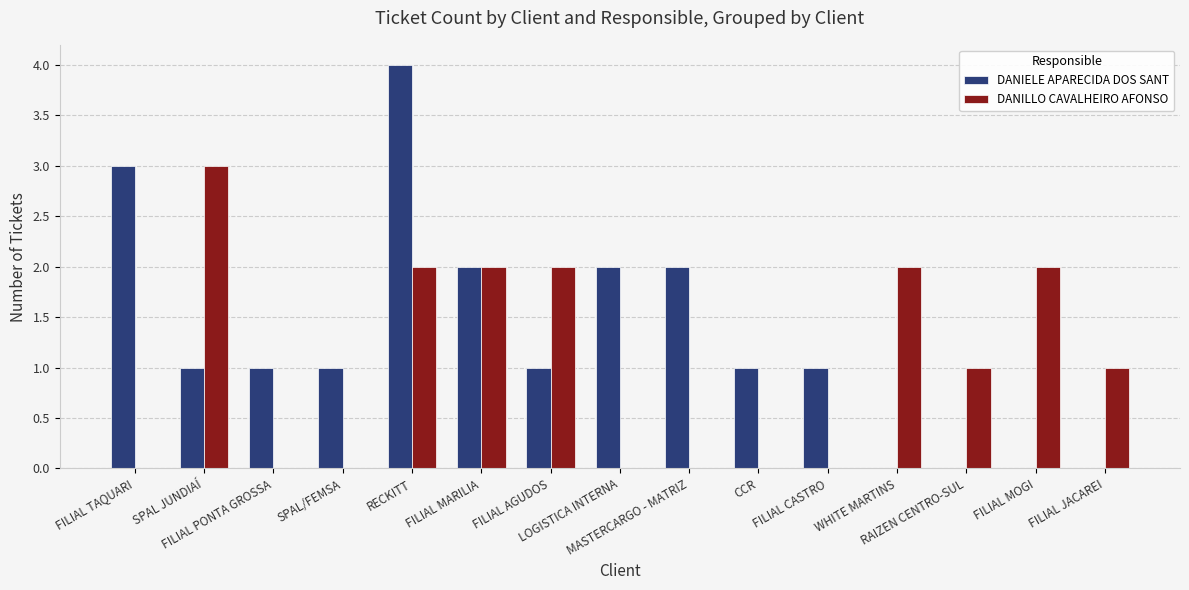

What is the sum of all DANILLO CAVALHEIRO AFONSO values?

15